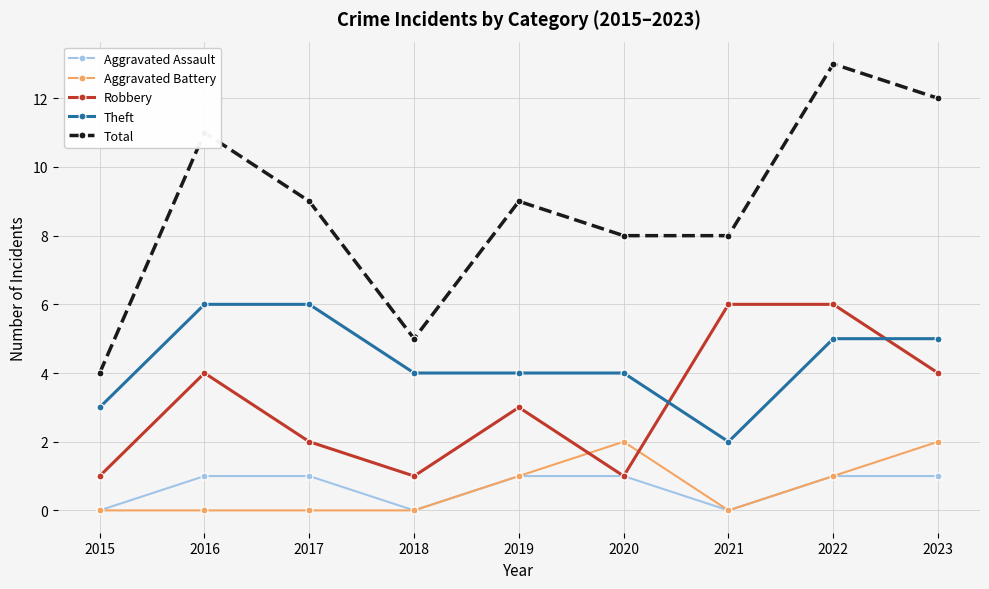

At which label does Total reach its minimum?

2015